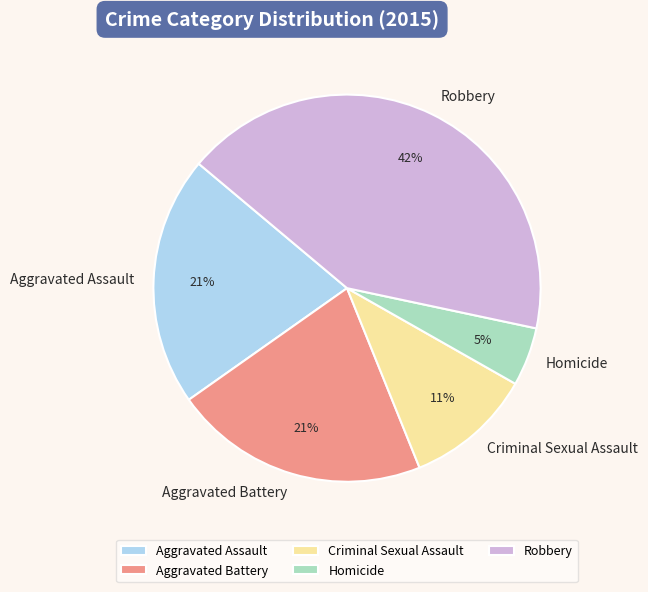

How many segments does this pie chart have?

5